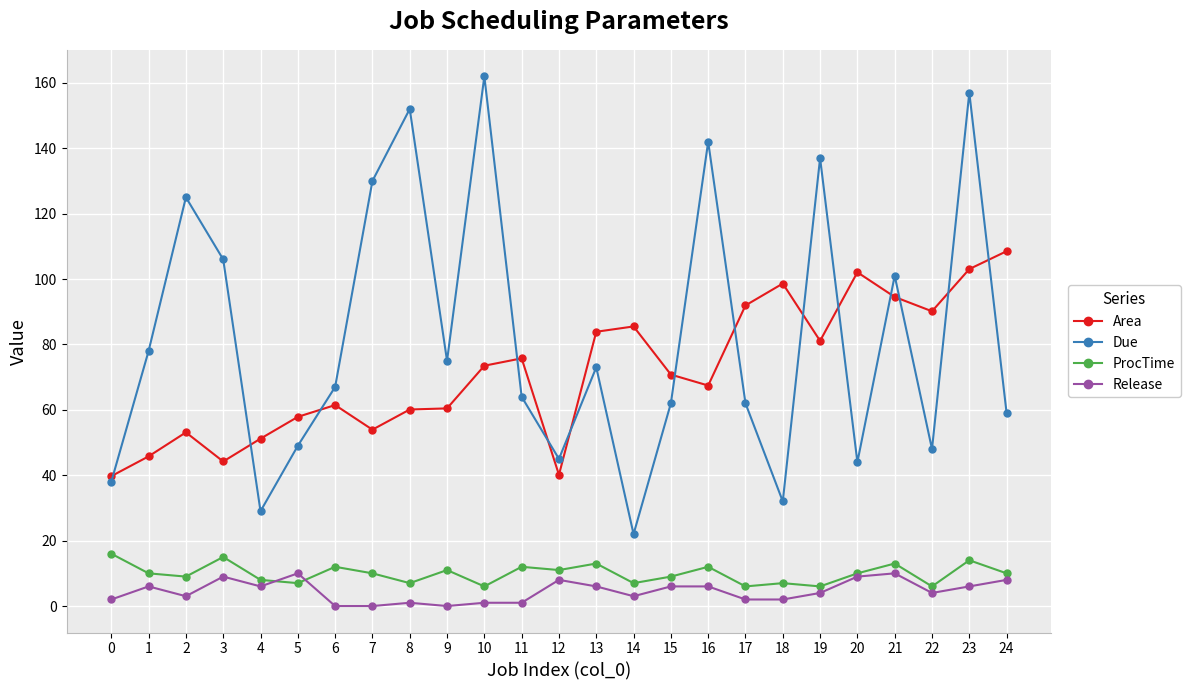

How many distinct data groups are displayed?

4